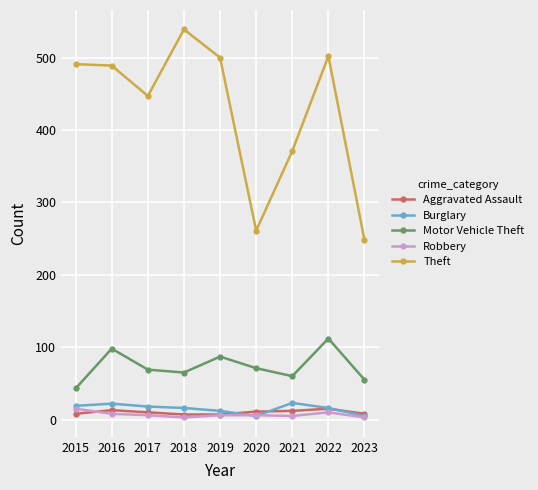

At which category does the chart reach its peak across all series?

2018